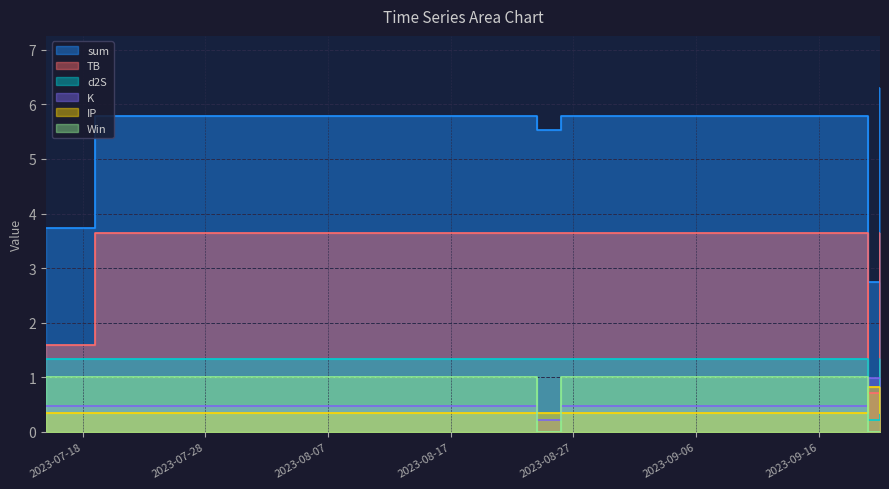

How many series are shown in this chart?

6